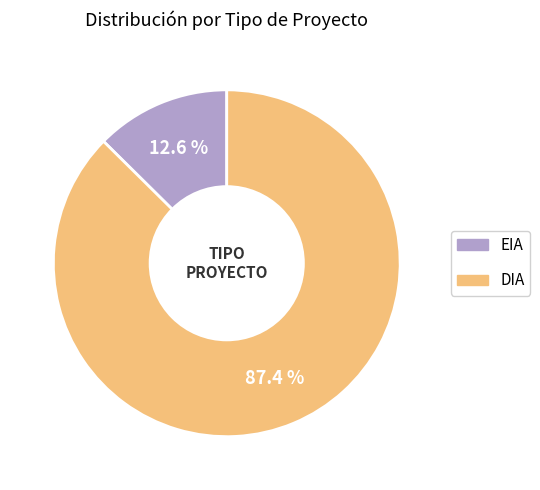

What percentage is NOT represented by DIA?

12.6%